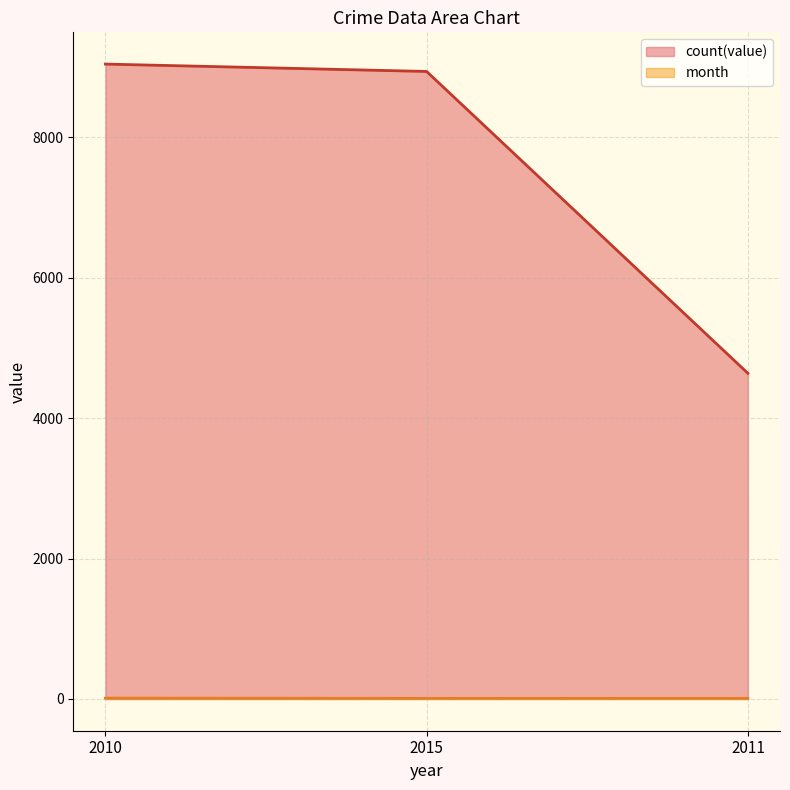

What is the value of the count(value) point at the 1st from the left?

9041